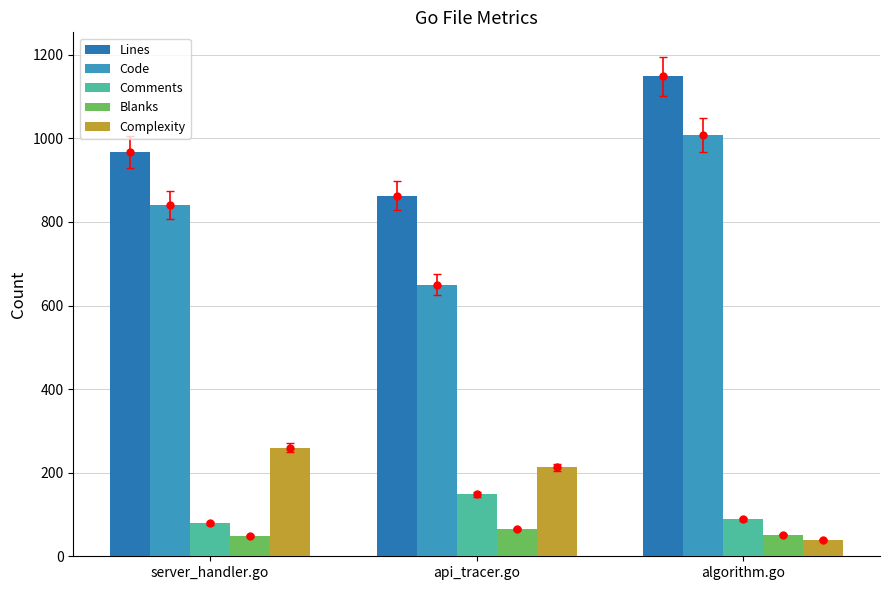

At which label does Comments reach its peak?

api_tracer.go